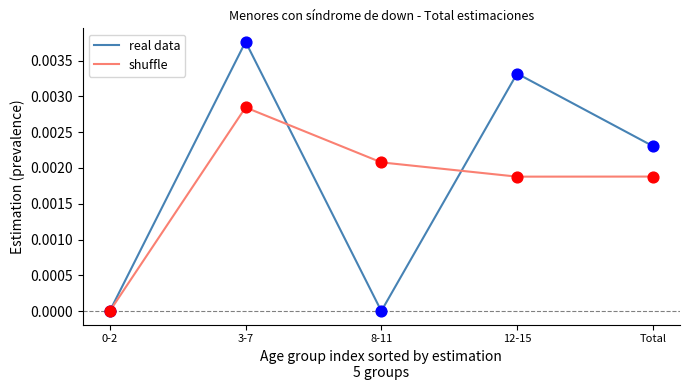

Which series has the largest range (max minus min)?

real data